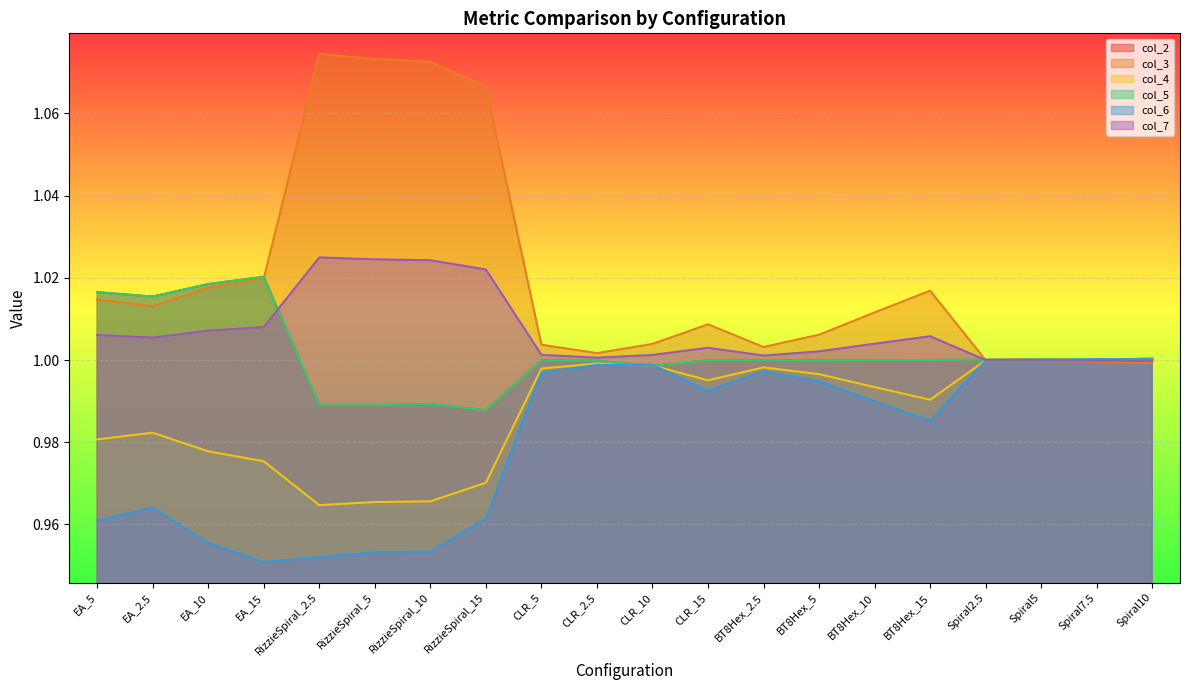

True or false: col_6 has a value of 1.5 at Spiral10.

False